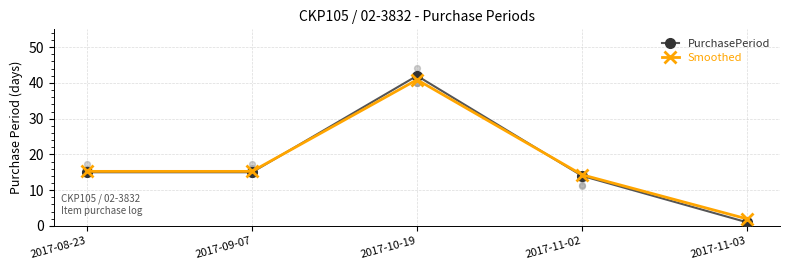

Which series has the largest Y range (max minus min)?

PurchasePeriod